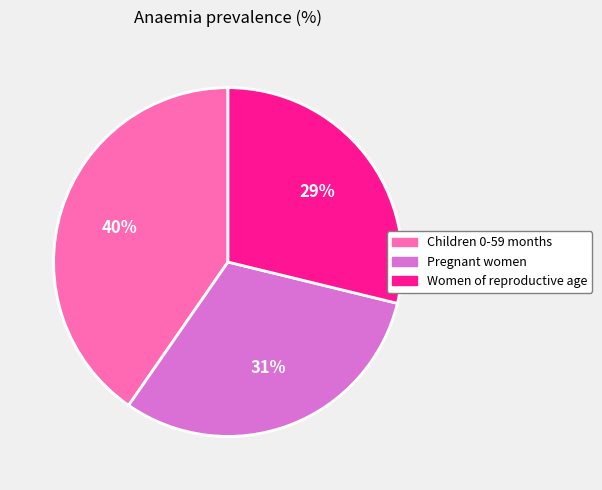

Rank the categories by value from highest to lowest.

Children 0-59 months, Pregnant women, Women of reproductive age